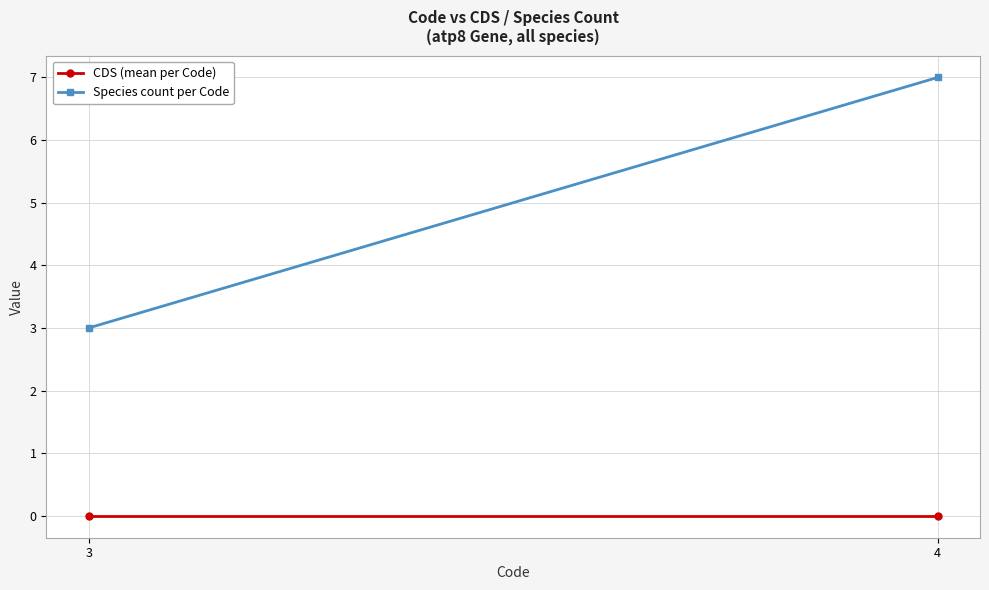

Is the value of CDS (mean per Code) at 3 greater than the value of Species count per Code at 4?

No